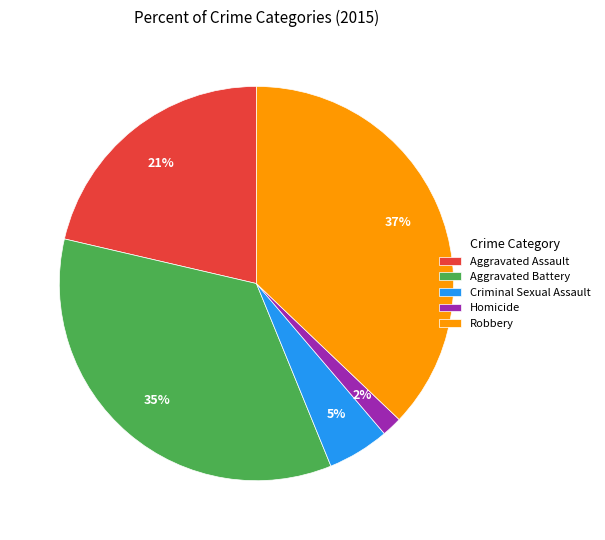

To the nearest percent, what is the difference between the largest and smallest slice percentages?

35%